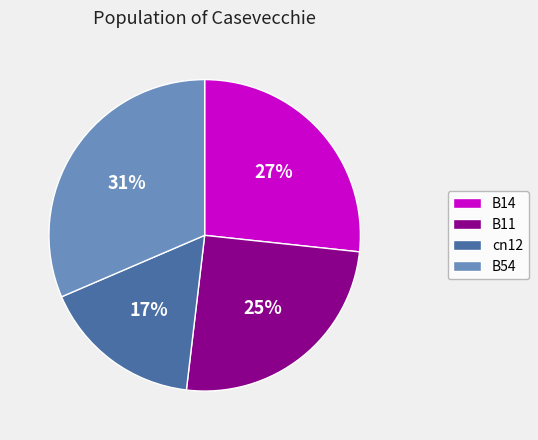

Rank the categories by value from lowest to highest.

cn12, B11, B14, B54